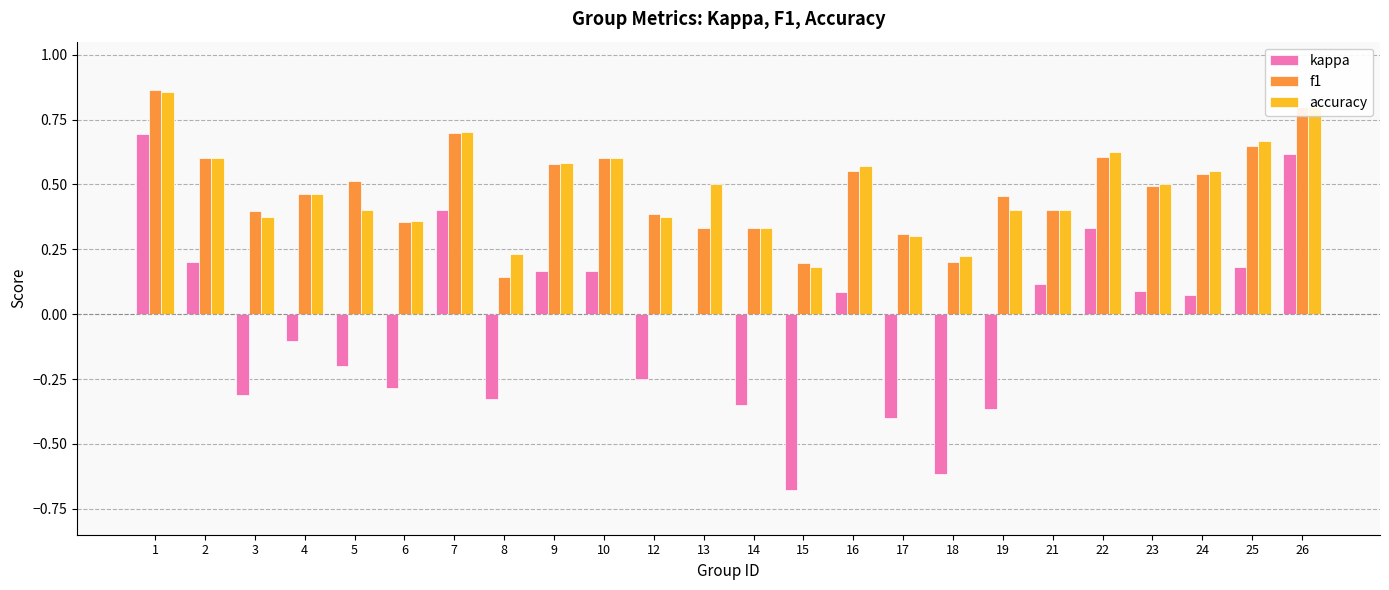

What is the total value across all series at 7?

1.8